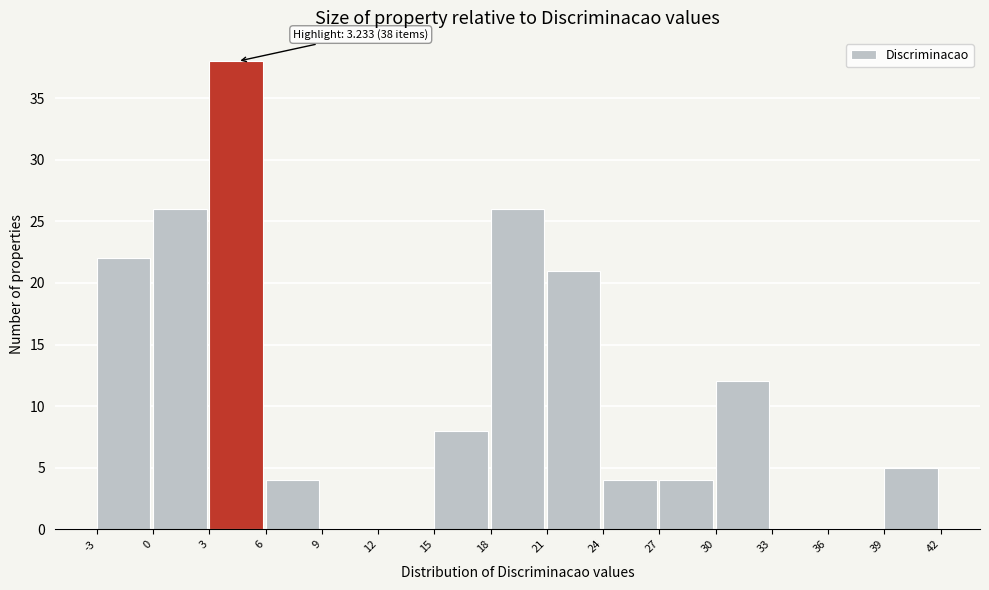

Which range on the x-axis has the tallest bar?

3 to 6